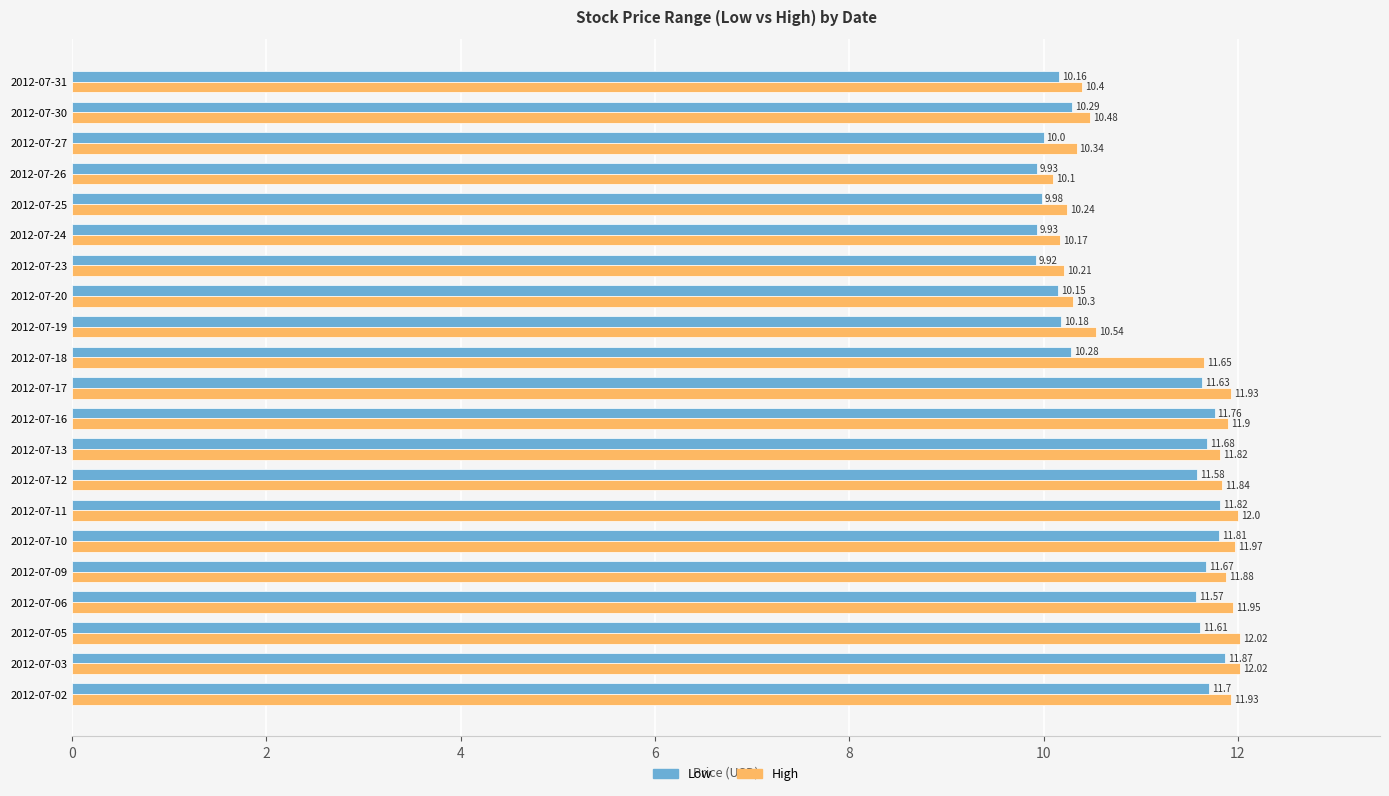

At how many categories does at least one series exceed 11?

12